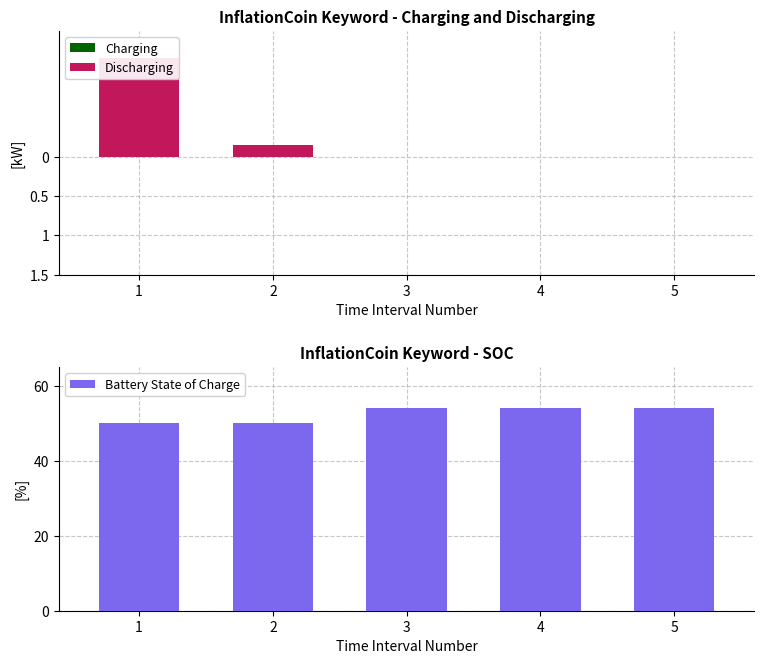

Rank the series at 5 from highest to lowest value.

Battery State of Charge, Charging, Discharging